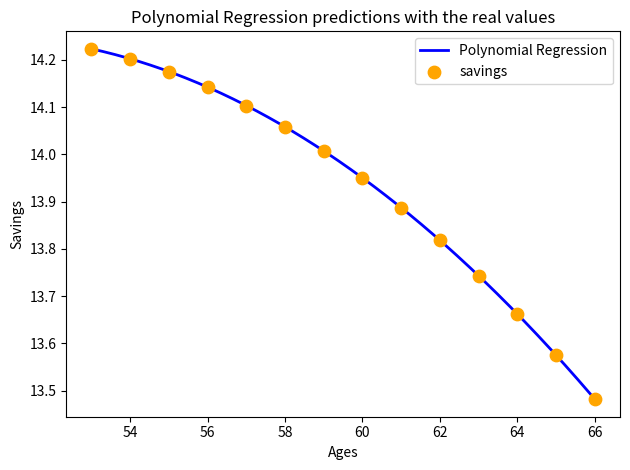

What is the difference between the maximum and minimum values?

0.7